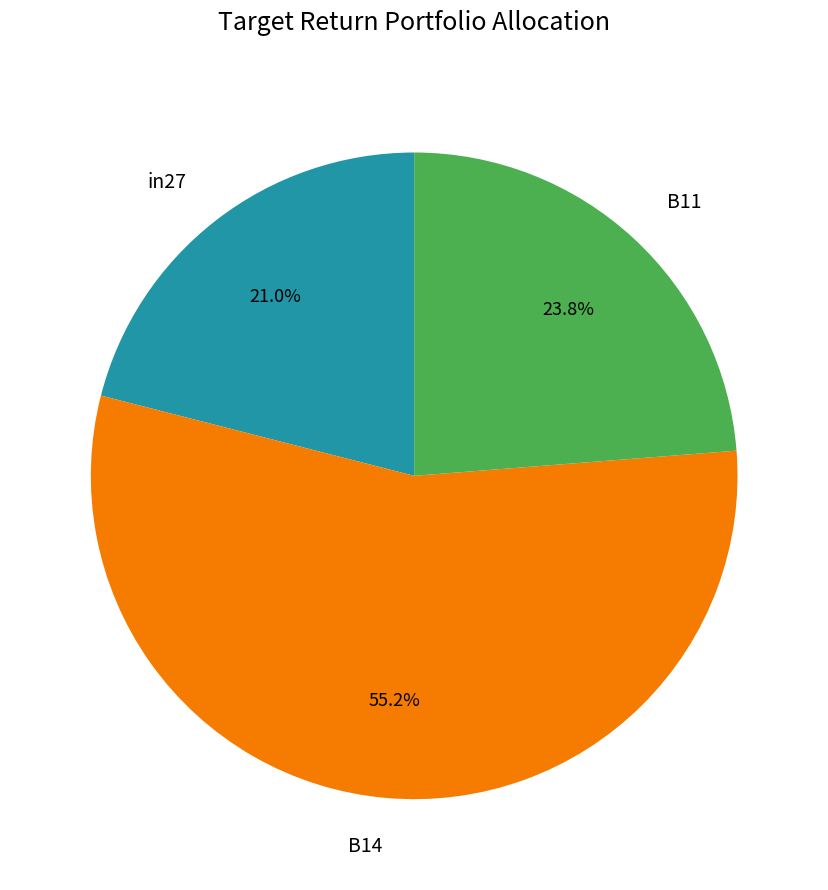

The B11 slice represents 29% of the pie. True or false?

False